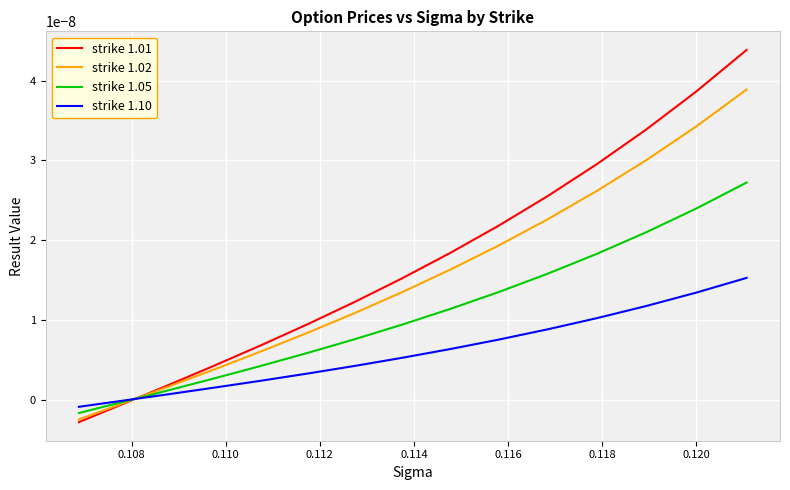

Rank the series by their average value, from lowest to highest.

strike 1.10, strike 1.05, strike 1.02, strike 1.01